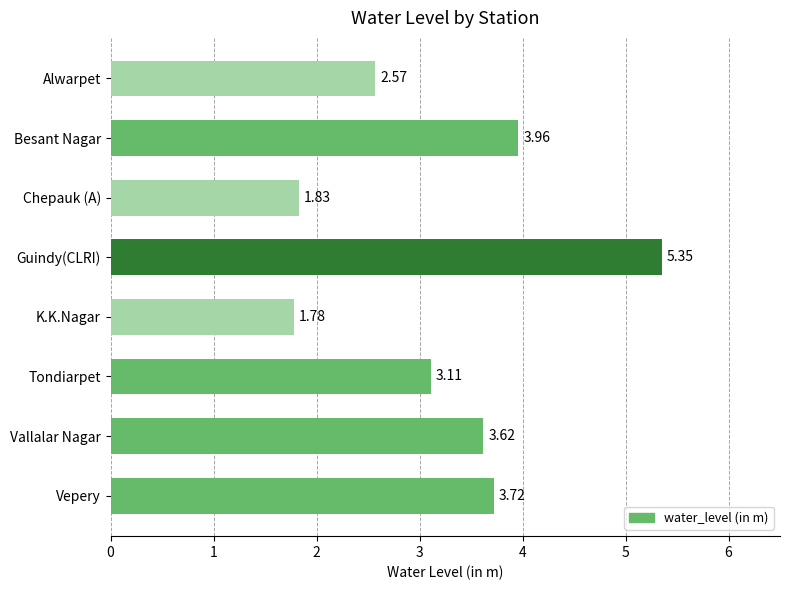

Which category has the highest value across all series?

Guindy(CLRI)